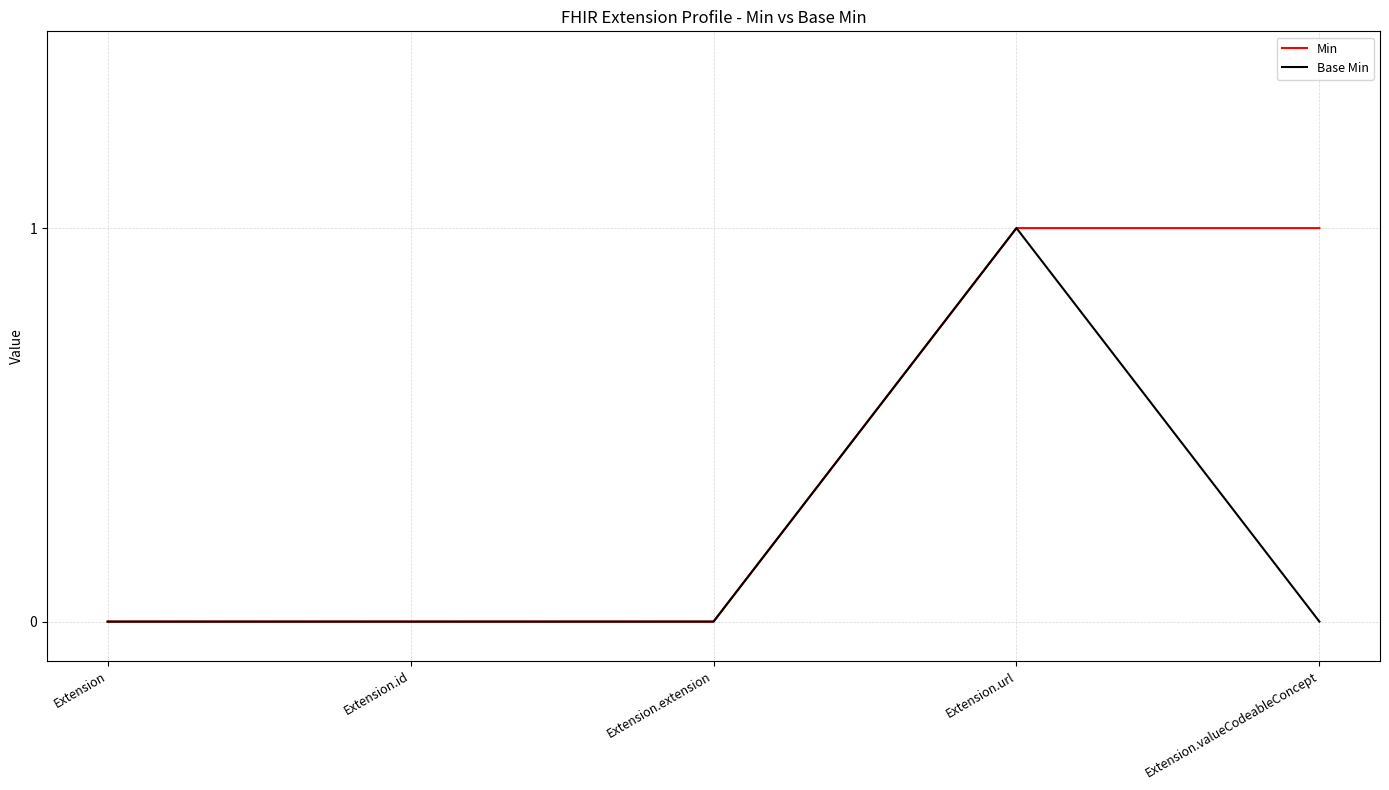

Count the number of data series in this chart.

2